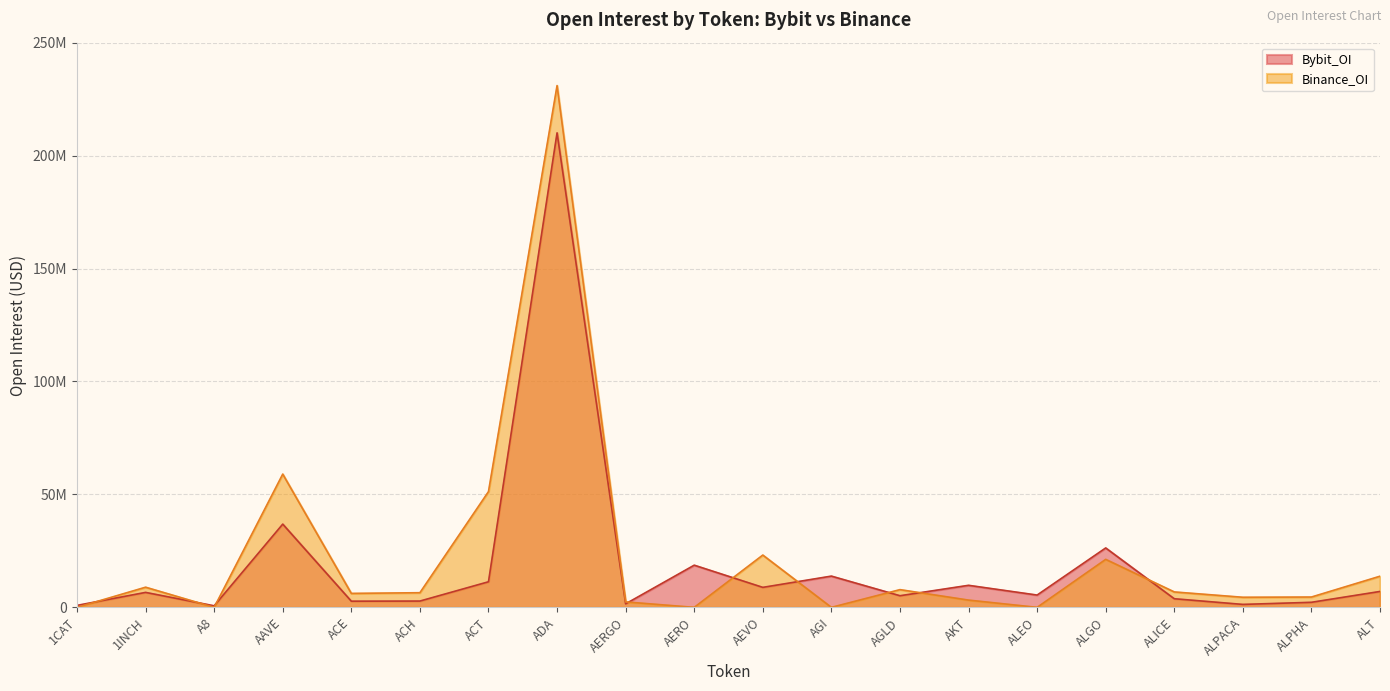

Where is the first local maximum for Bybit_OI?

1INCH